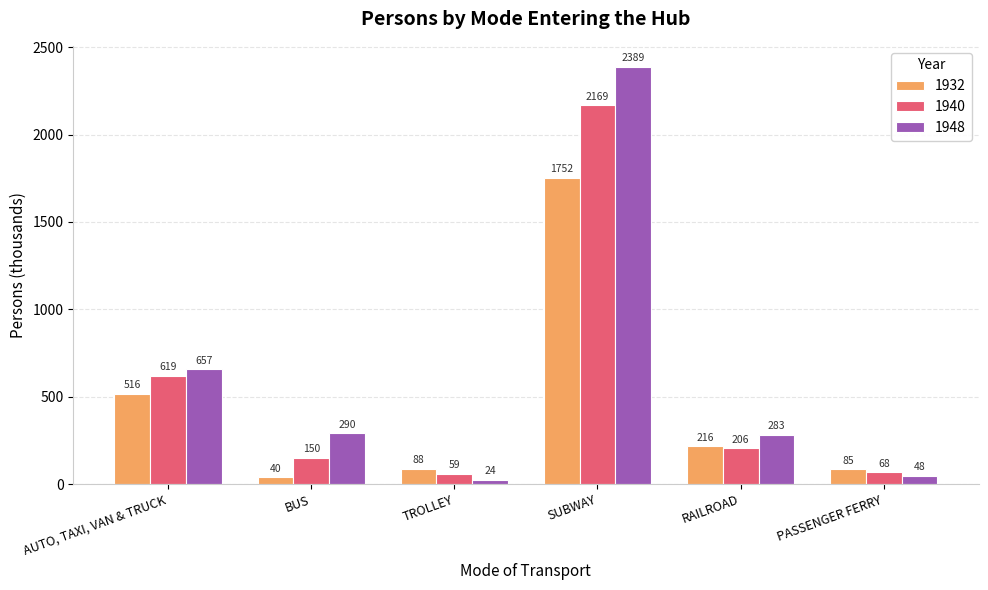

What is the average value of the 1948 series?

615